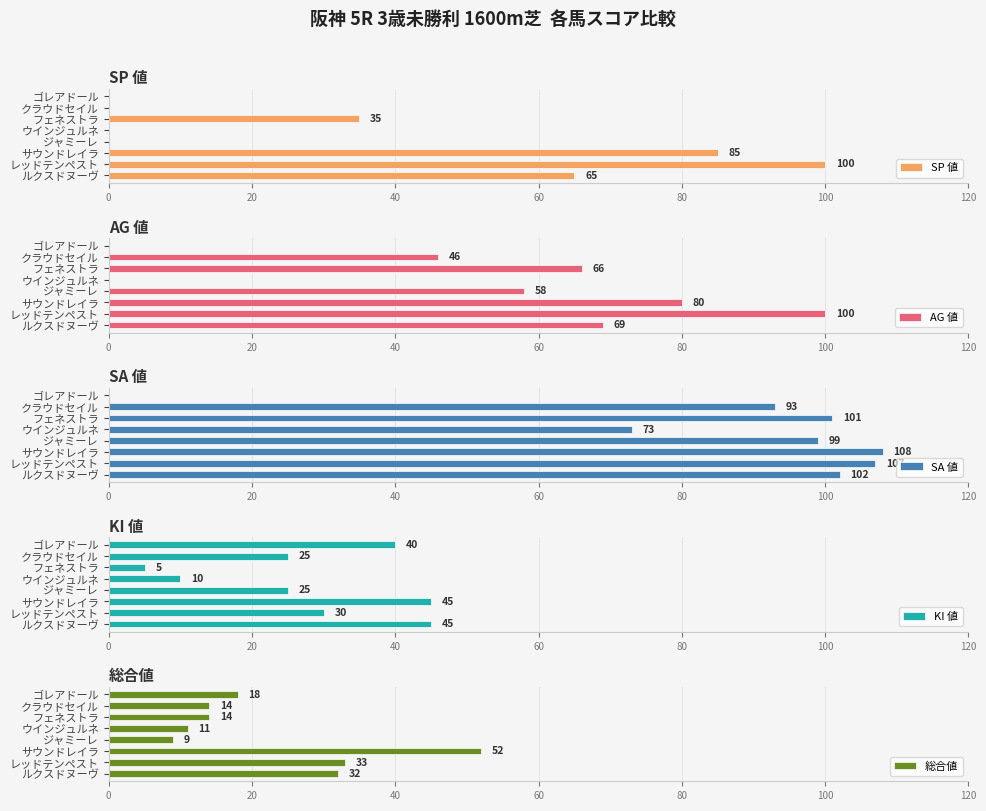

What is the sum of the SP 値 values at ウインジュルネ and サウンドレイラ?

85